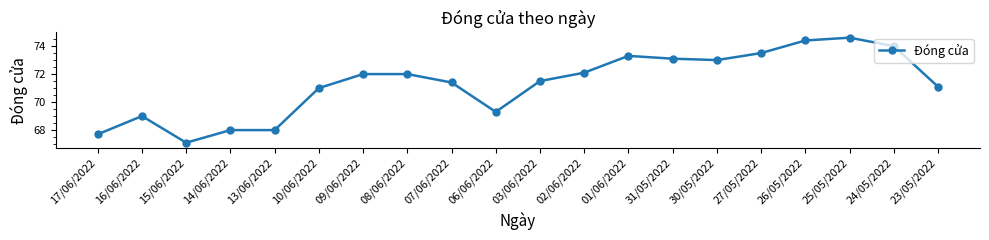

True or false: the data has more than 0 interior local peaks.

True